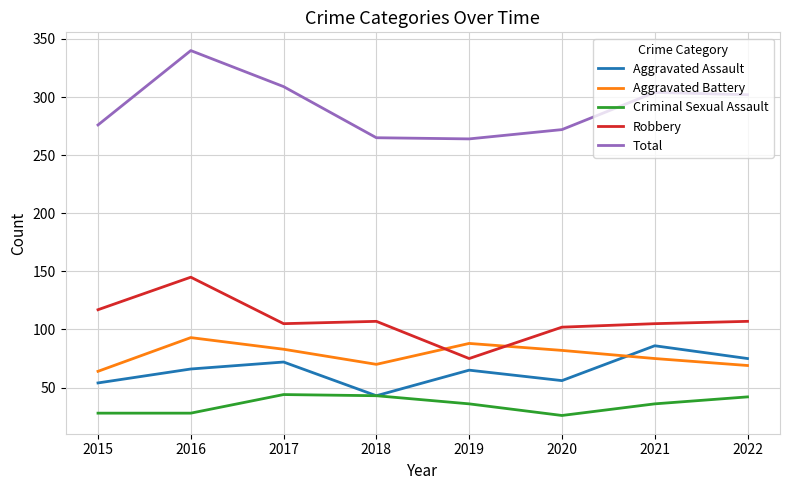

At which label does Aggravated Assault reach its peak?

2021